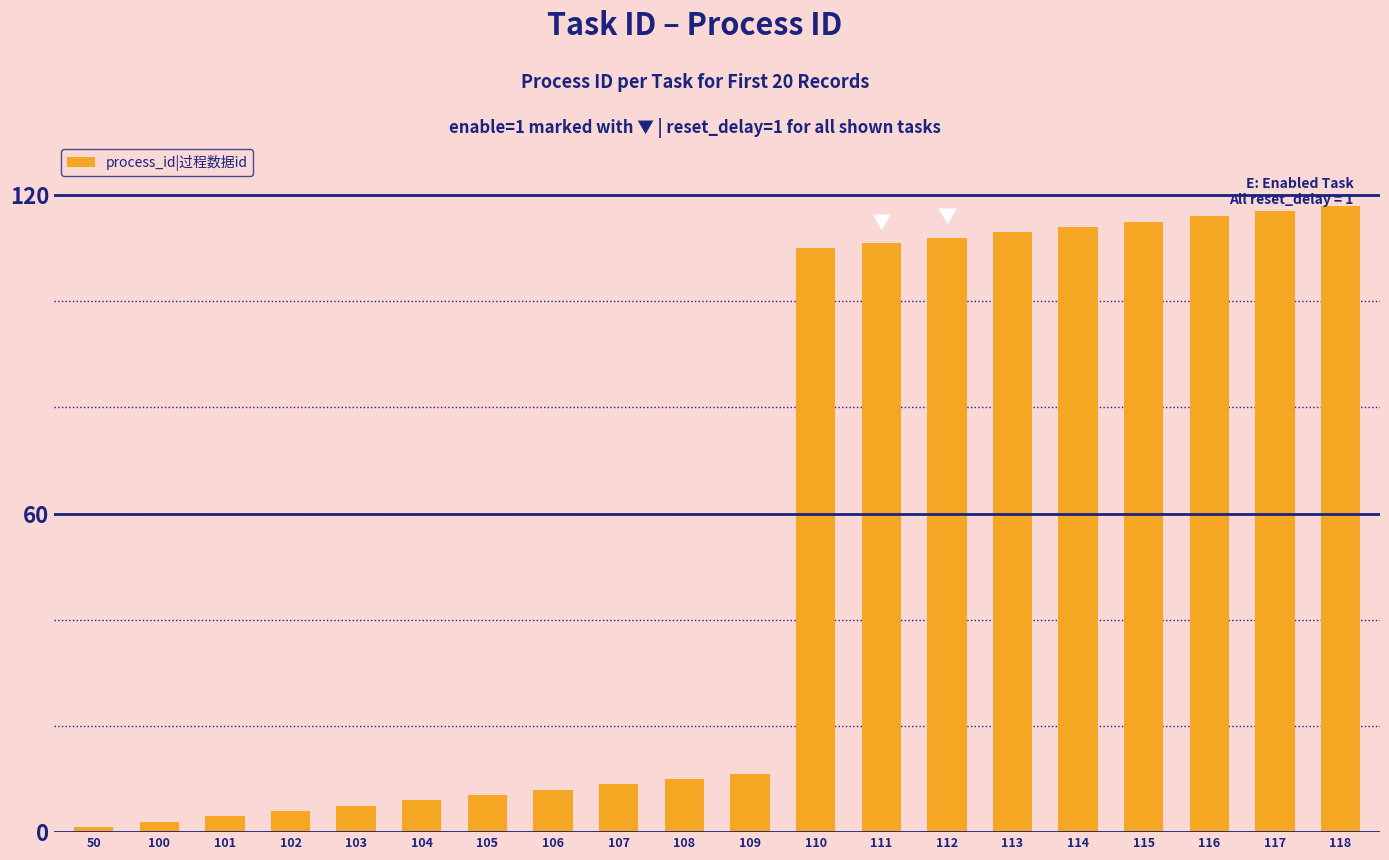

How many values are below 11?

10